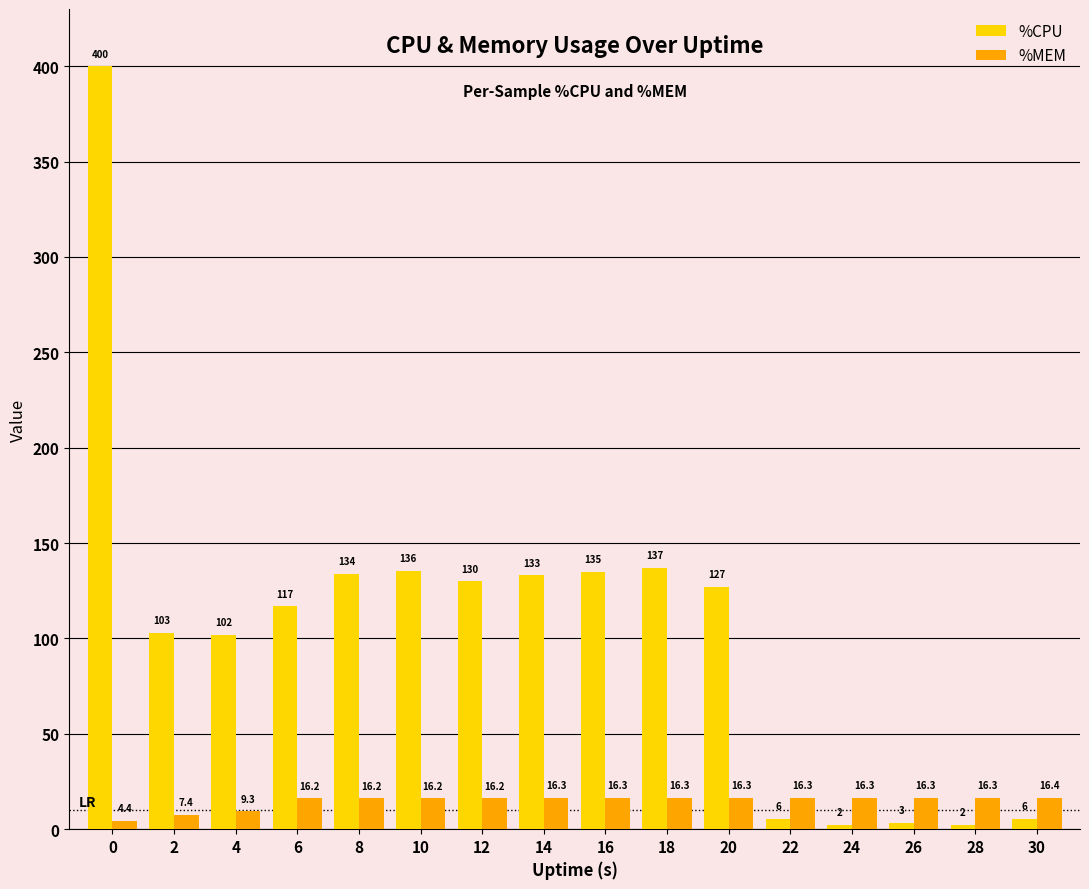

Which series has the widest spread of values?

%CPU